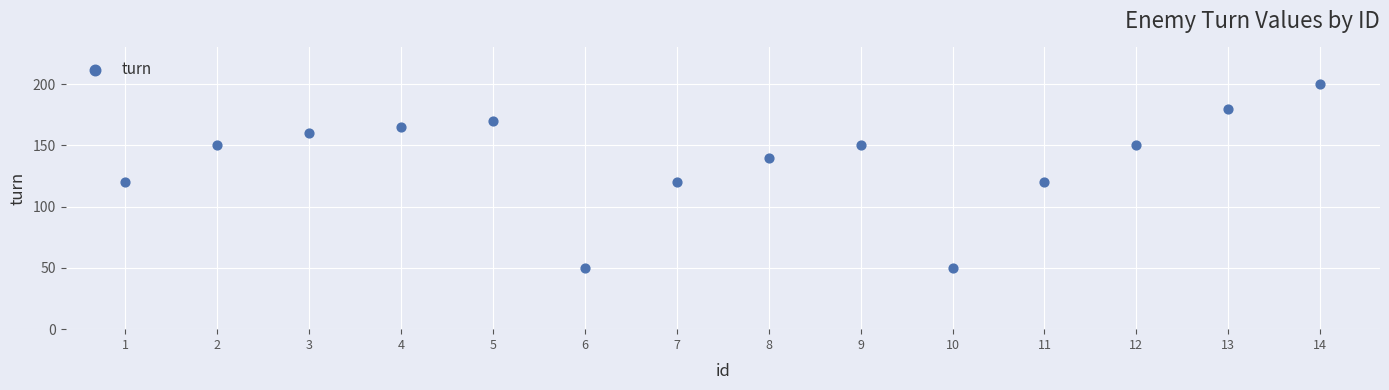

What is the range of X values (max minus min)?

13